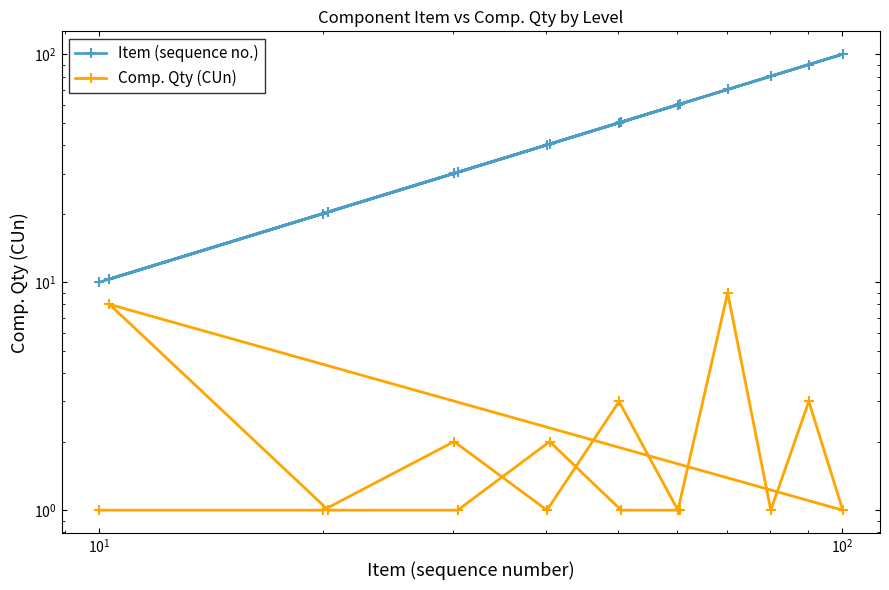

At $\mathdefault{10^{2}}$, list the series in order from largest to smallest.

Item (sequence no.), Comp. Qty (CUn)